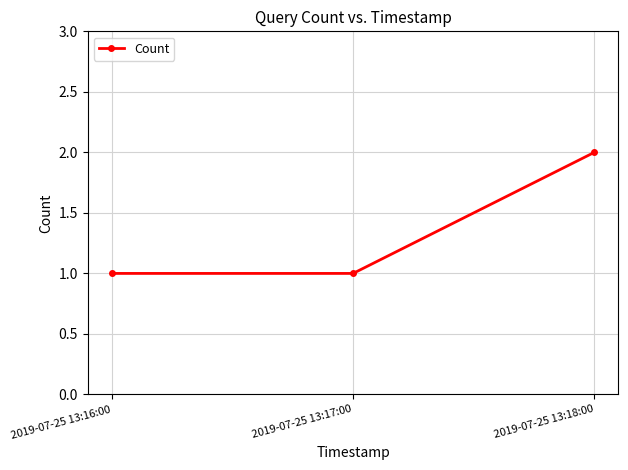

What position from the left is 2019-07-25 13:18:00?

3